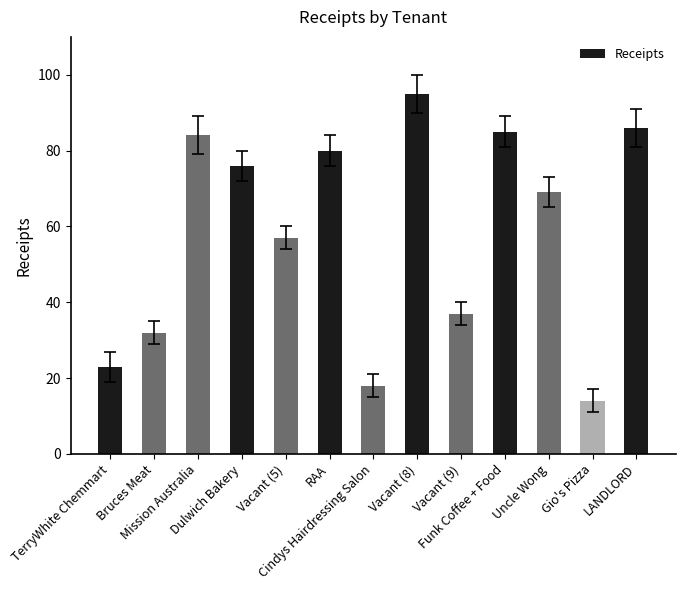

Rank the categories by value from lowest to highest.

Gio's Pizza, Cindys Hairdressing Salon, TerryWhite Chemmart, Bruces Meat, Vacant (9), Vacant (5), Uncle Wong, Dulwich Bakery, RAA, Mission Australia, Funk Coffee + Food, LANDLORD, Vacant (8)